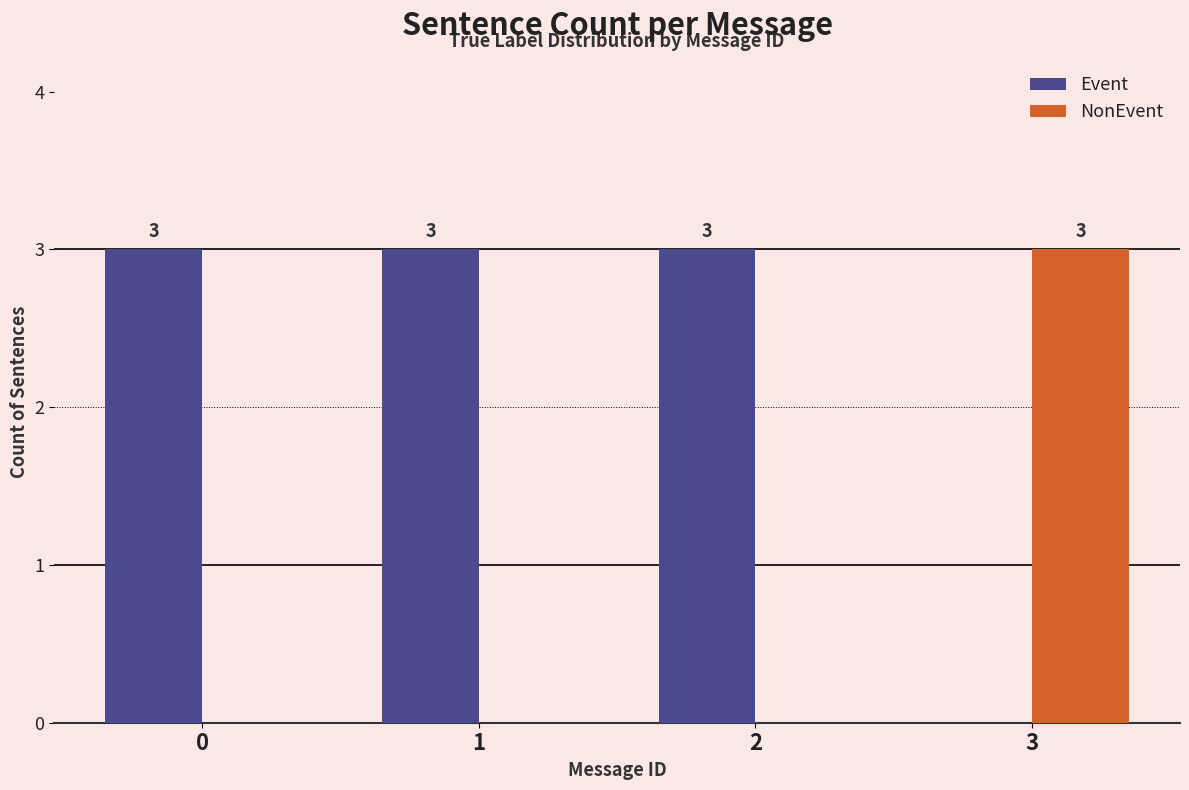

The value of Event at 0 is 4. True or false?

False